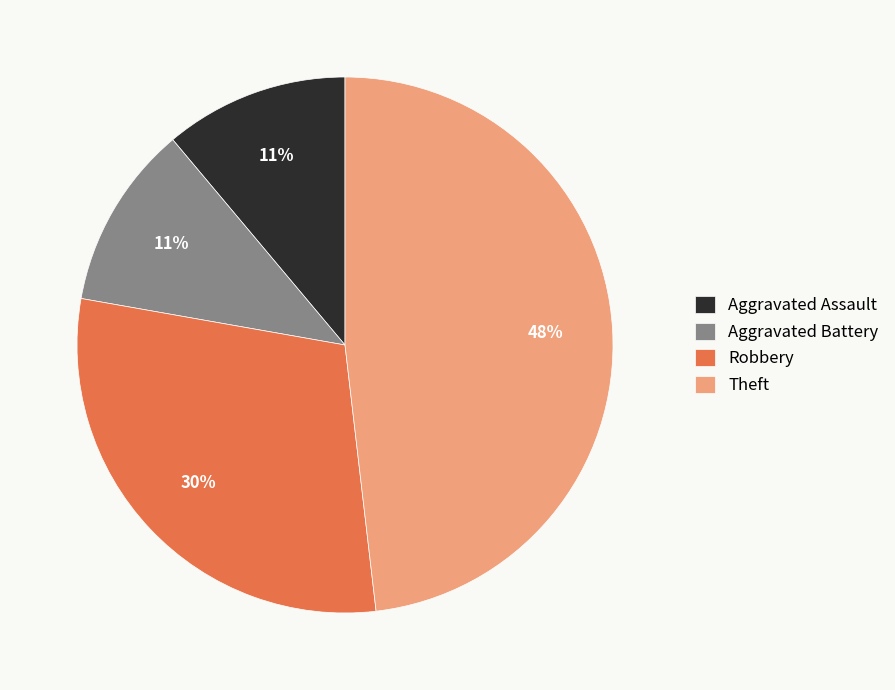

Is the sum of Aggravated Battery and Theft greater than half?

Yes